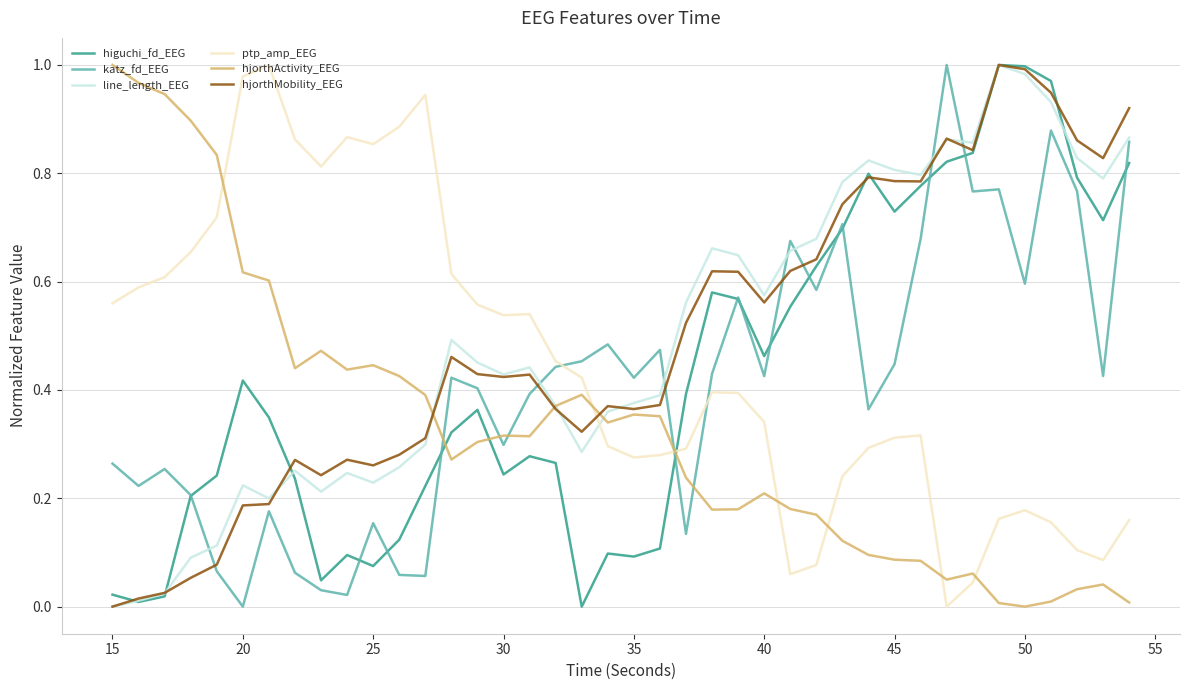

True or false: line_length_EEG and ptp_amp_EEG cross at least once.

True